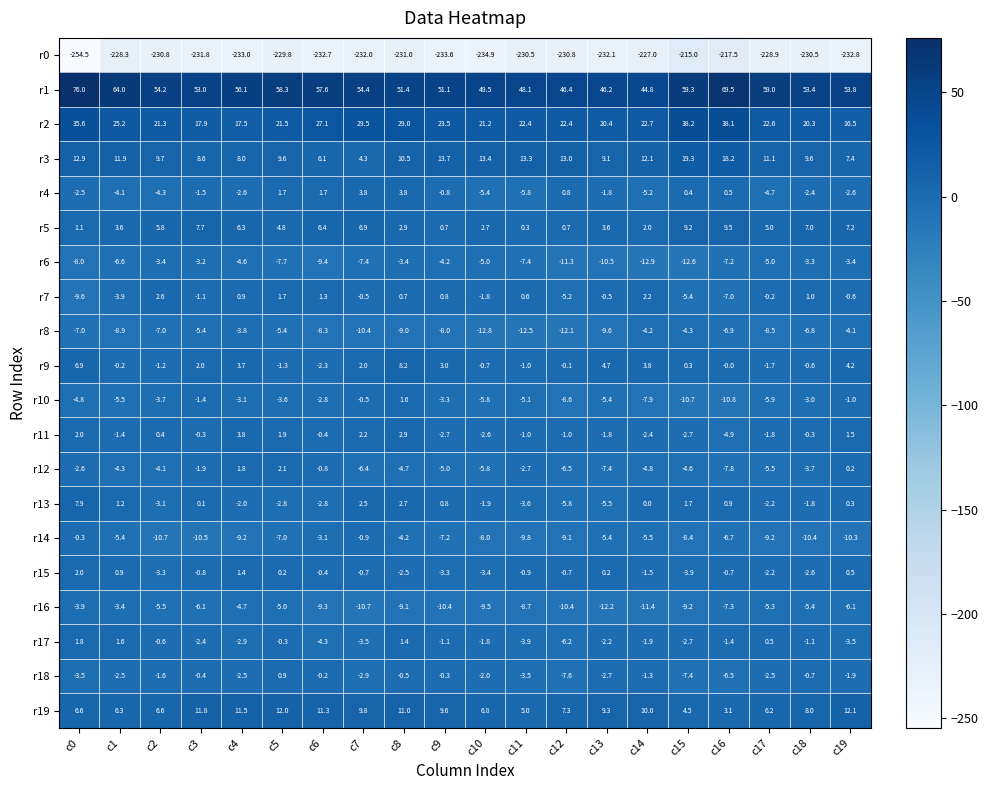

At c3, list the series in order from smallest to largest.

r0, r14, r16, r8, r6, r17, r12, r4, r10, r7, r15, r18, r11, r13, r9, r5, r3, r19, r2, r1